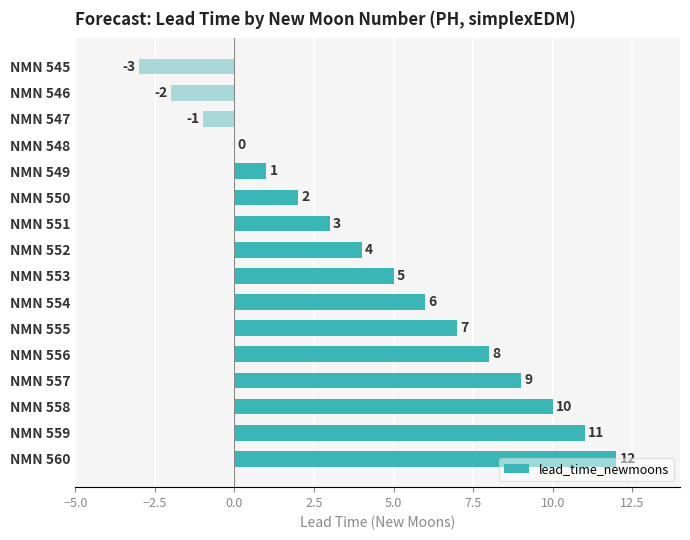

True or false: the data shows 11 at NMN 559.

True